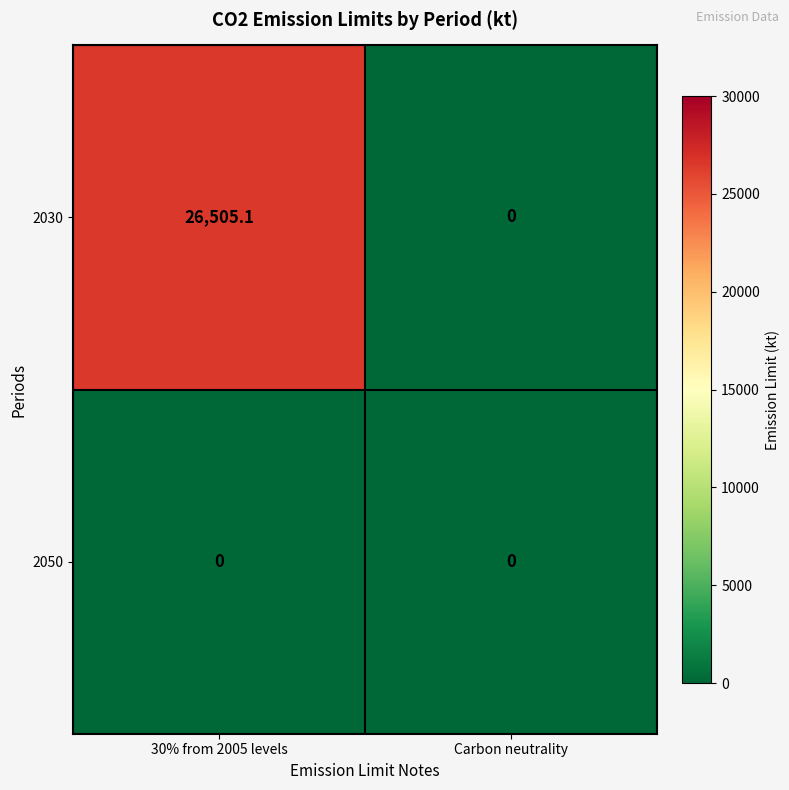

The value of 2030 at Carbon neutrality is 17802.0. True or false?

False